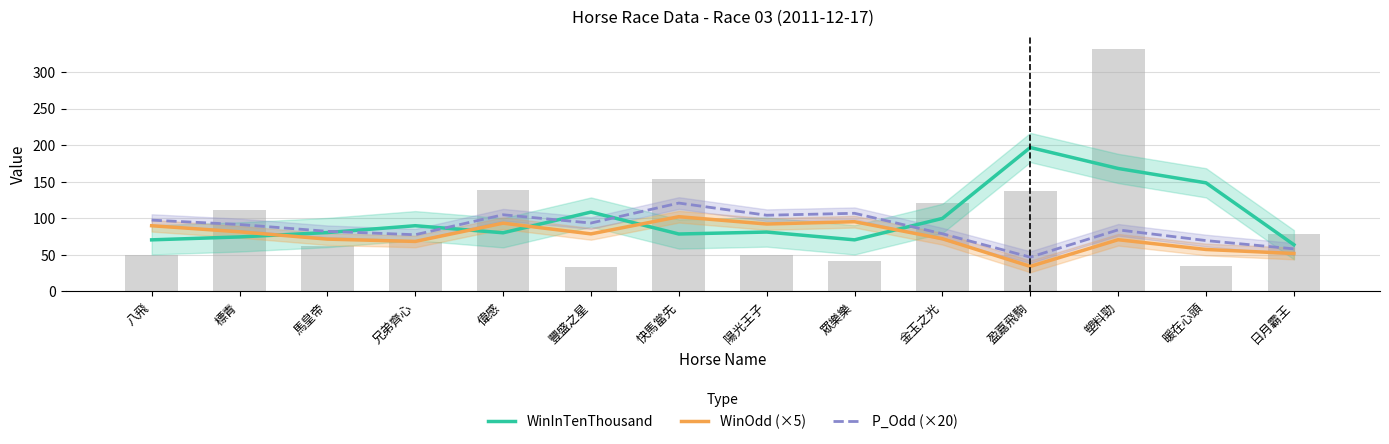

At which category is the sum across all series the highest?

塑料勁